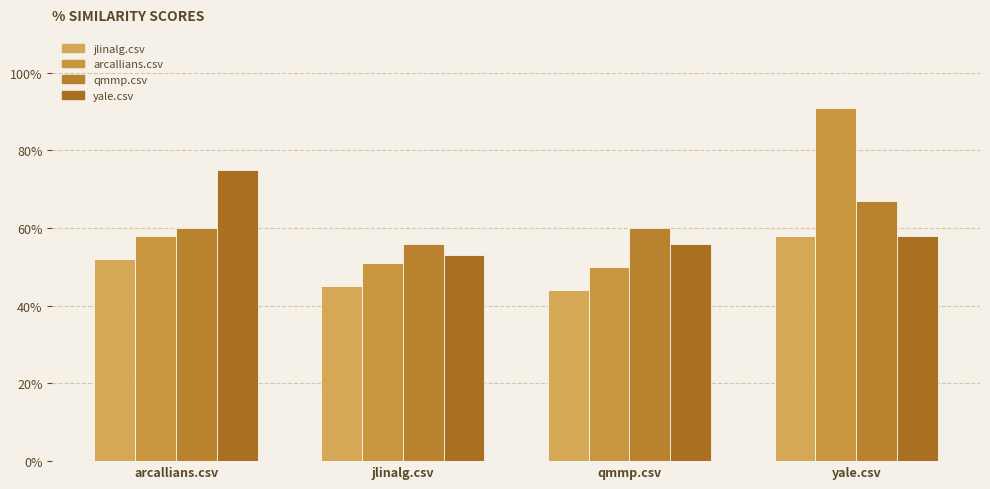

Which series has the largest range (max minus min)?

arcallians.csv